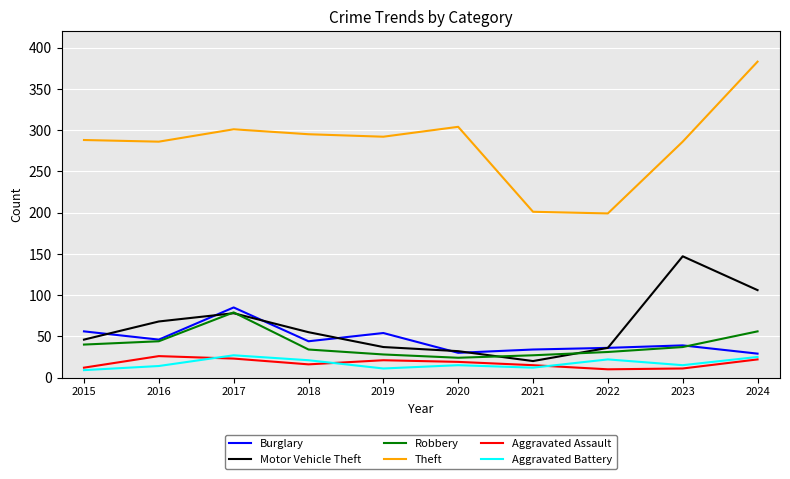

Is it true that Theft equals 201 at 2021?

True